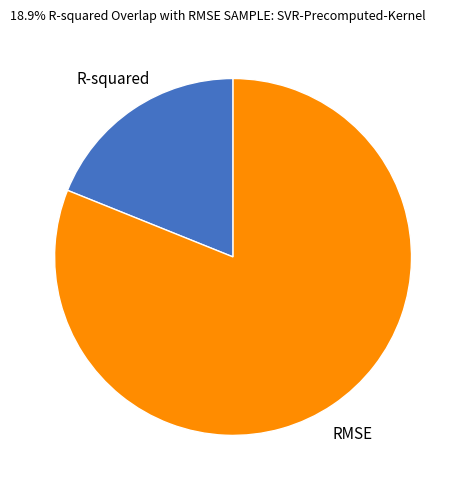

Is there any slice that represents more than half of the pie?

Yes